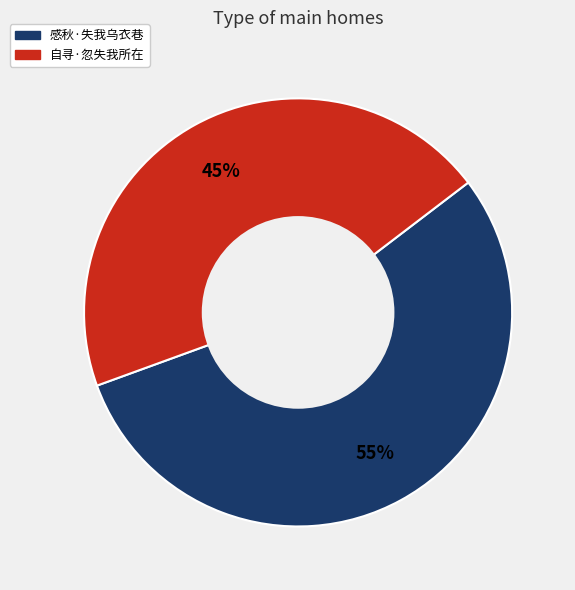

Count the number of slices in the pie.

2